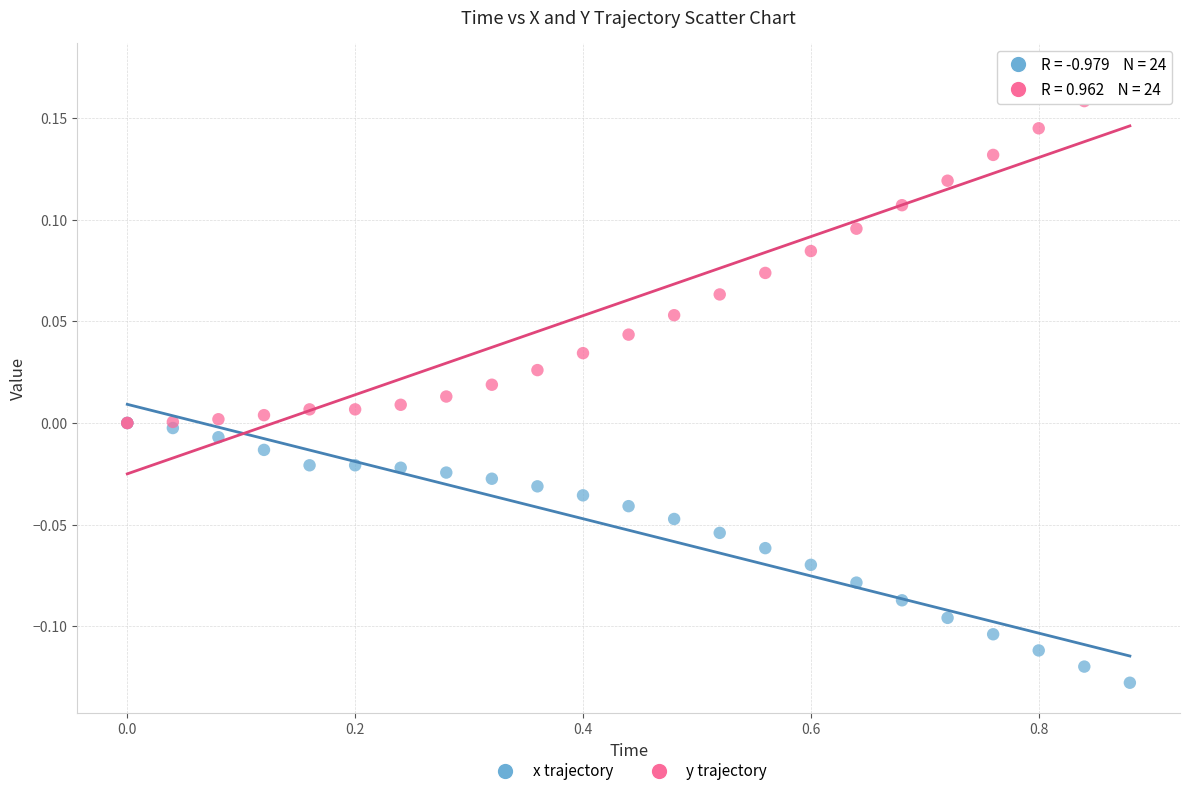

Which series has the largest Y range (max minus min)?

y trajectory